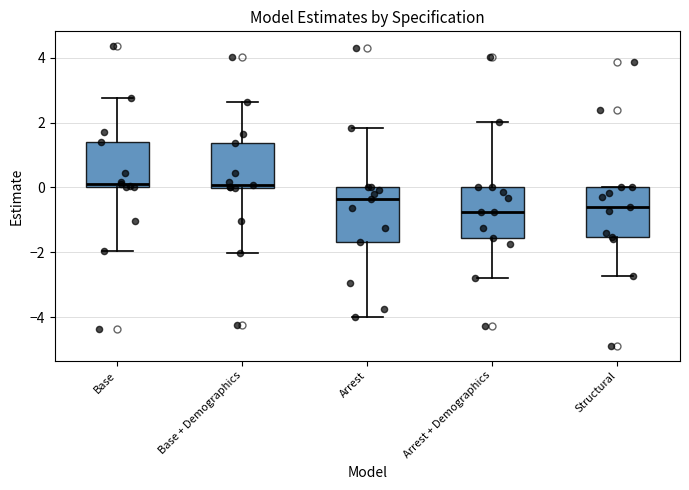

Reading left to right, transcribe this box plot: for each box, give where its median line is, the range the box spans, and where its two whiskers end, as read against the y-axis. The values are not printed on the chart, so give them approximately, as read against the axis.

Base: median 0.0 (just above the box's lower edge), box 0.0 to 1.4, whiskers -2.0 to 2.8
Base + Demographics: median 0.0 (just above the box's lower edge), box 0.0 to 1.4, whiskers -2.0 to 2.6
Arrest: median -0.4, box -1.6 to 0.0, whiskers -4.0 to 1.8
Arrest + Demographics: median -0.8, box -1.6 to 0.0, whiskers -2.8 to 2.0
Structural: median -0.6, box -1.6 to 0.0, whiskers -2.8 to 0.0